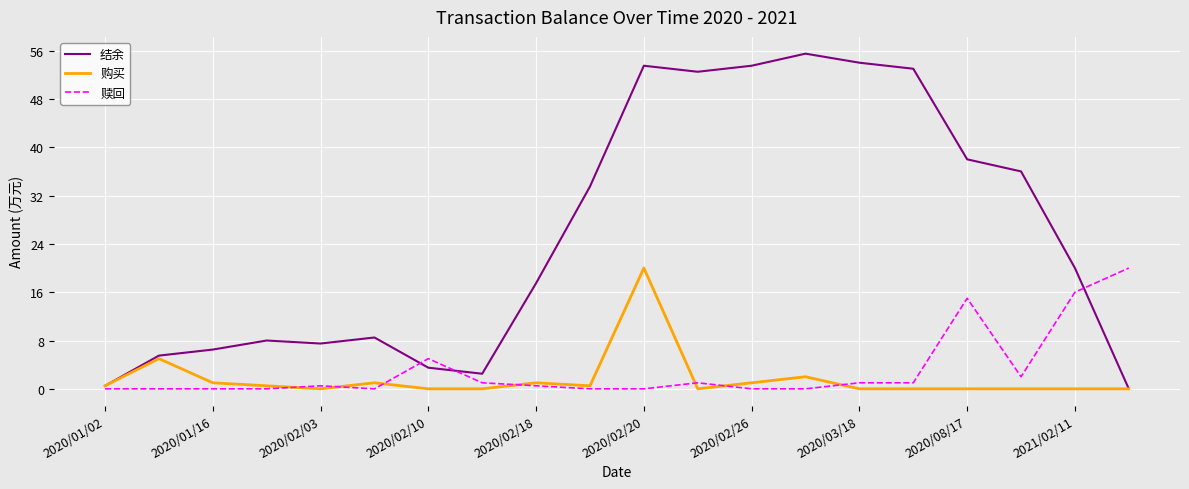

What is the maximum value shown in the chart?

55.5